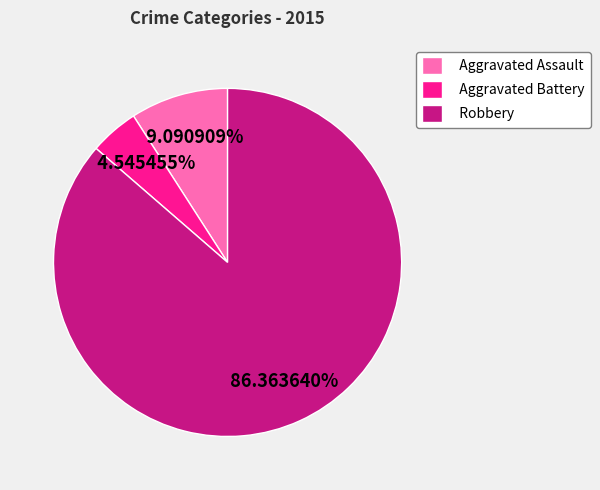

Is Robbery the majority of the pie?

Yes